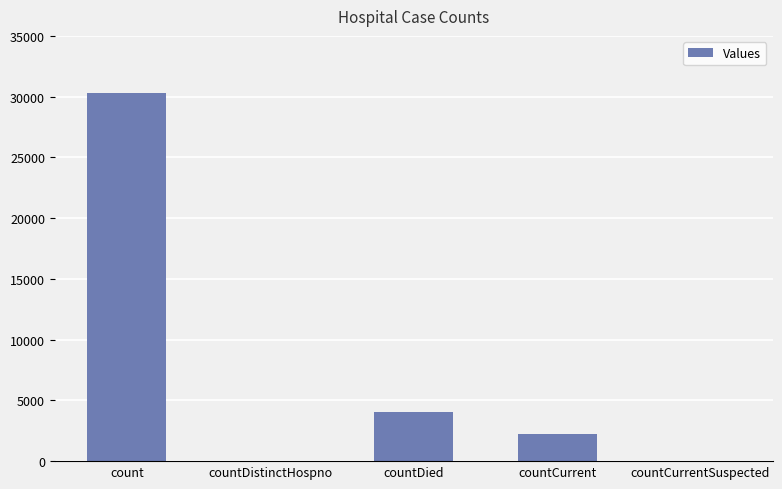

What is the sum of all values?

36575